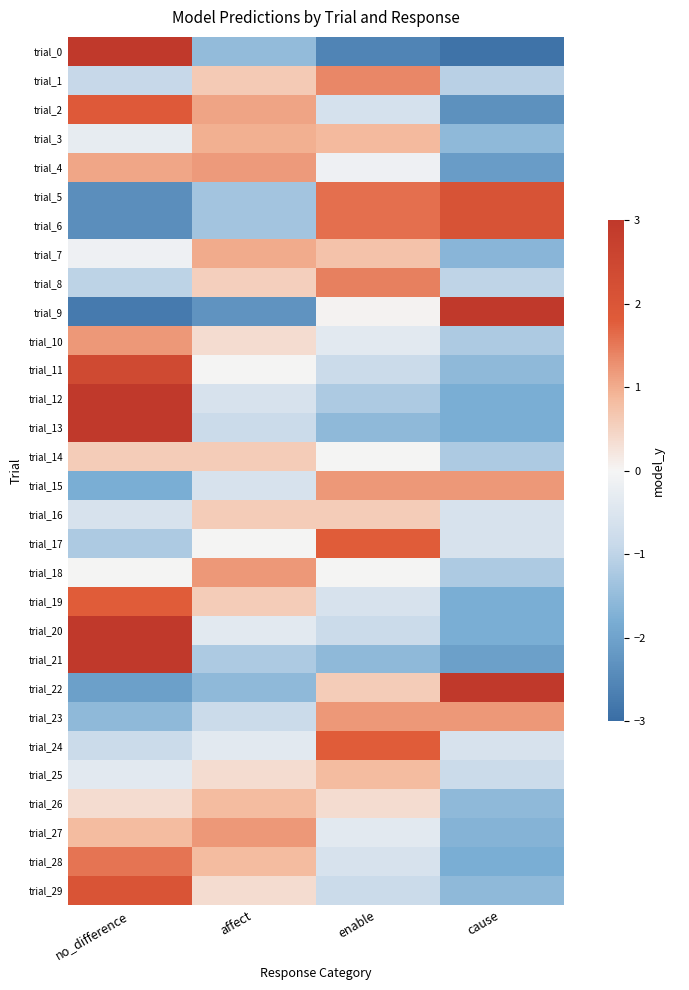

Count the number of categories in the chart.

4